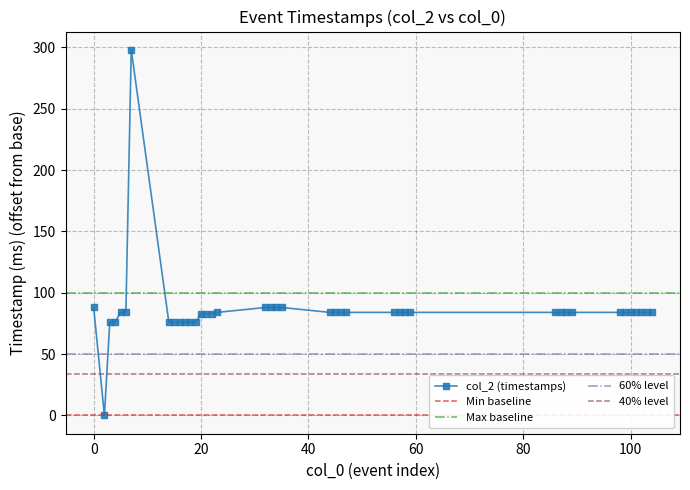

What is the difference between the maximum and minimum values?

298